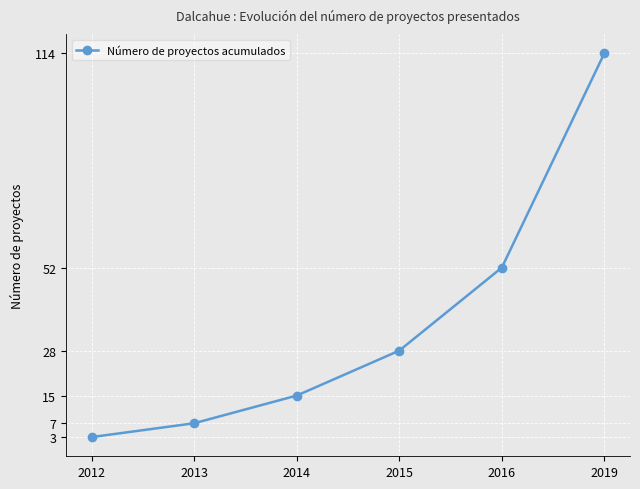

What is the value of the 6th point from the left?

114